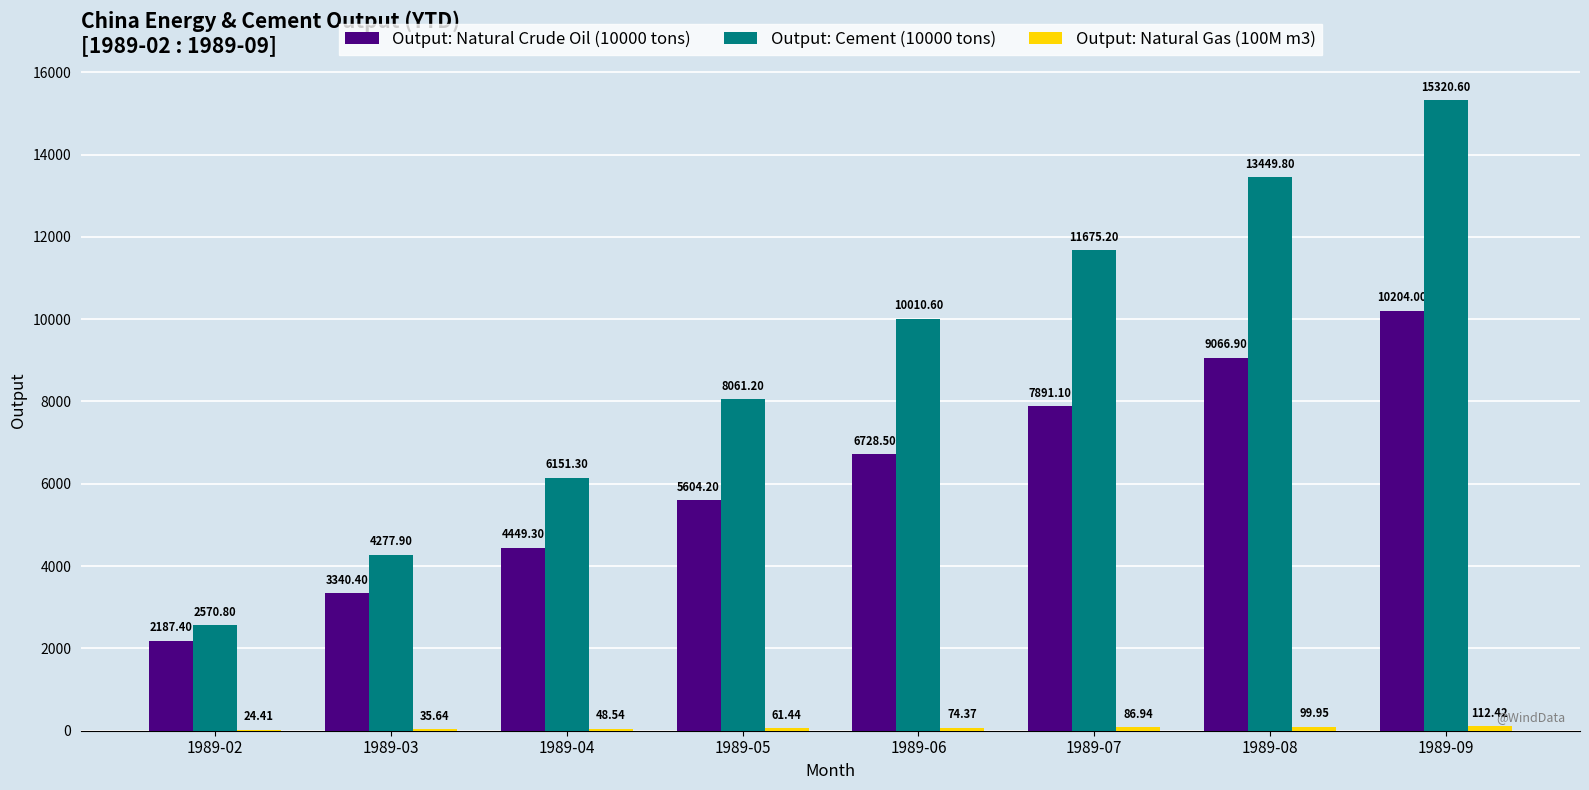

Which series has the largest total across all categories?

Output: Cement (10000 tons)